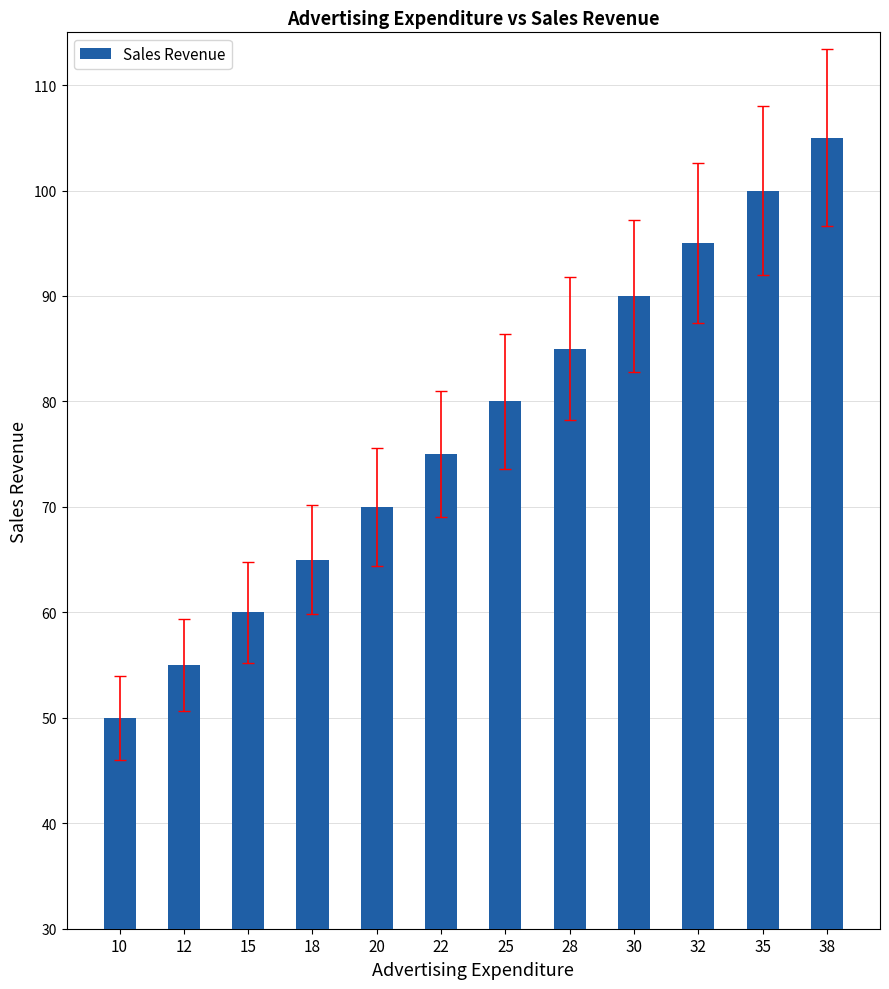

Count the number of data series in this chart.

1